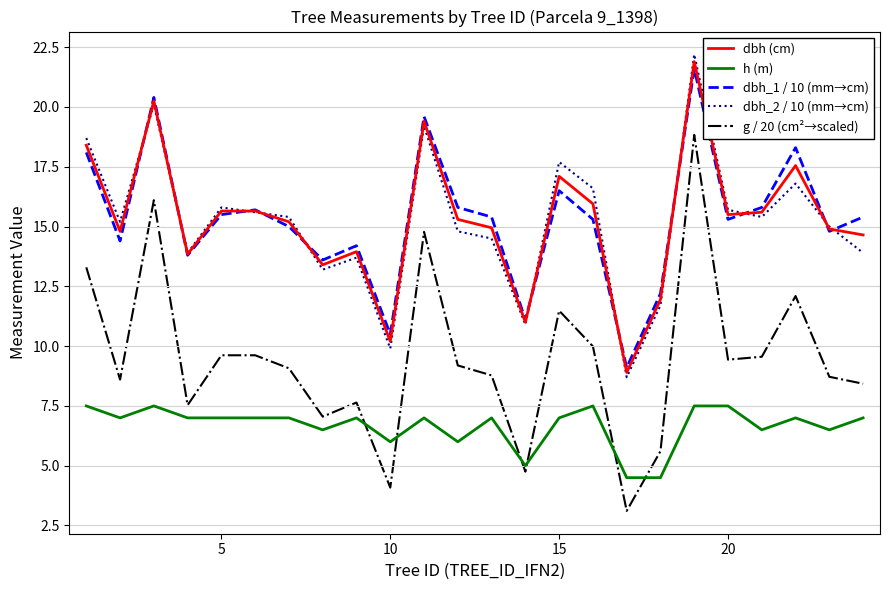

Which series has the largest range (max minus min)?

g / 20 (cm²→scaled)